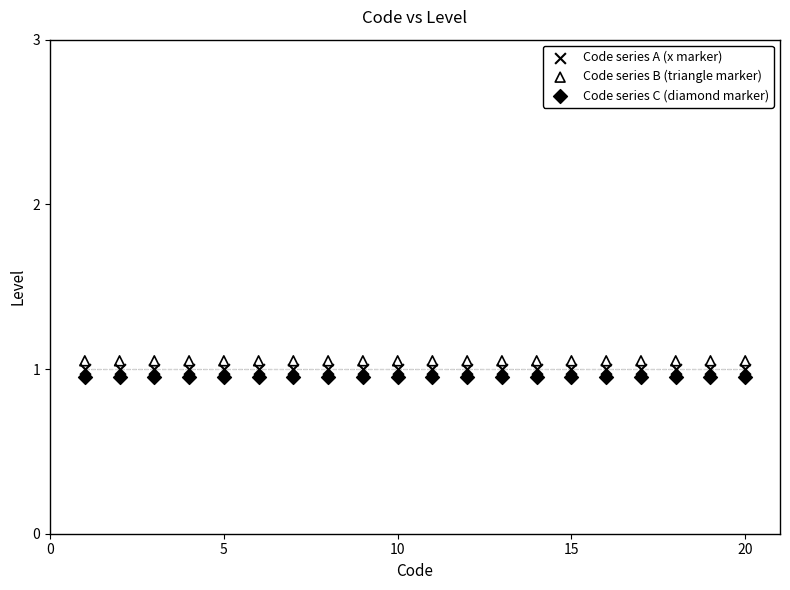

Count the number of points in this scatter plot.

60